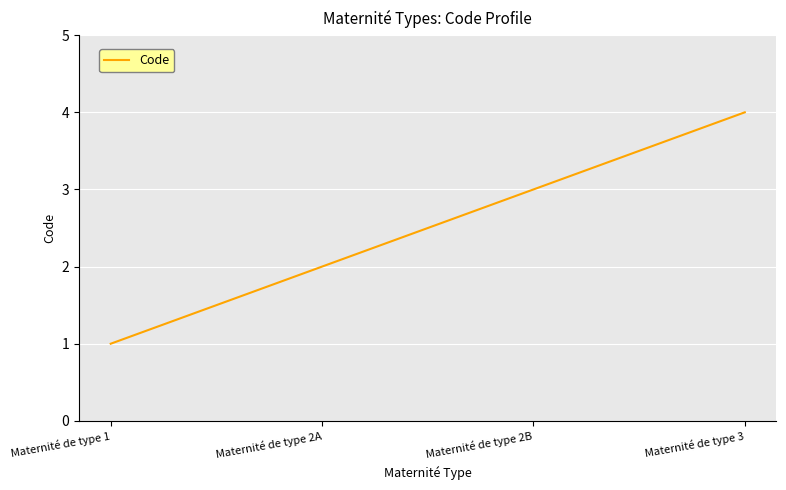

Reading right to left, transcribe all the data shown in this chart.

Maternité de type 3=4	Maternité de type 2B=3	Maternité de type 2A=2	Maternité de type 1=1